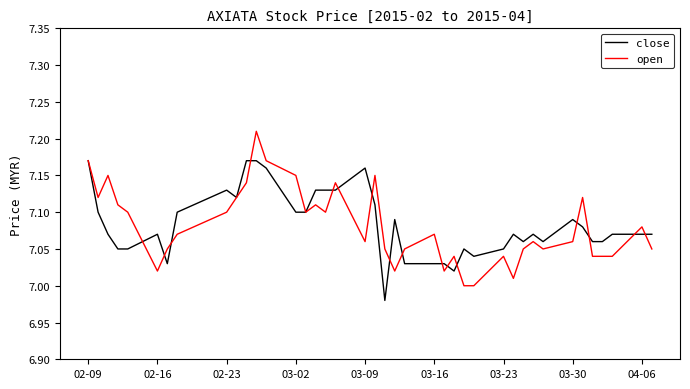

List the series in order of their peak value, highest first.

open, close